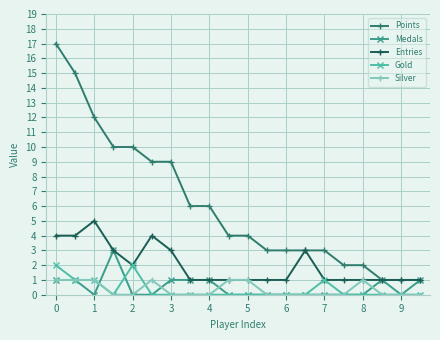

What is the difference between the maximum and minimum values in the Entries series?

4